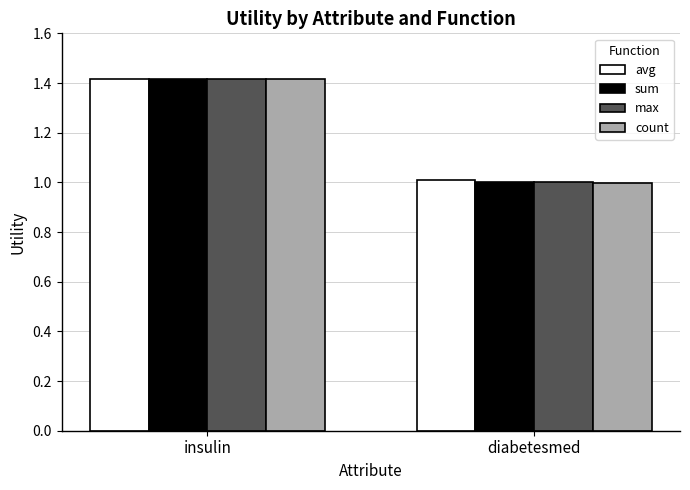

The avg series shows 1.0 at diabetesmed. True or false?

True